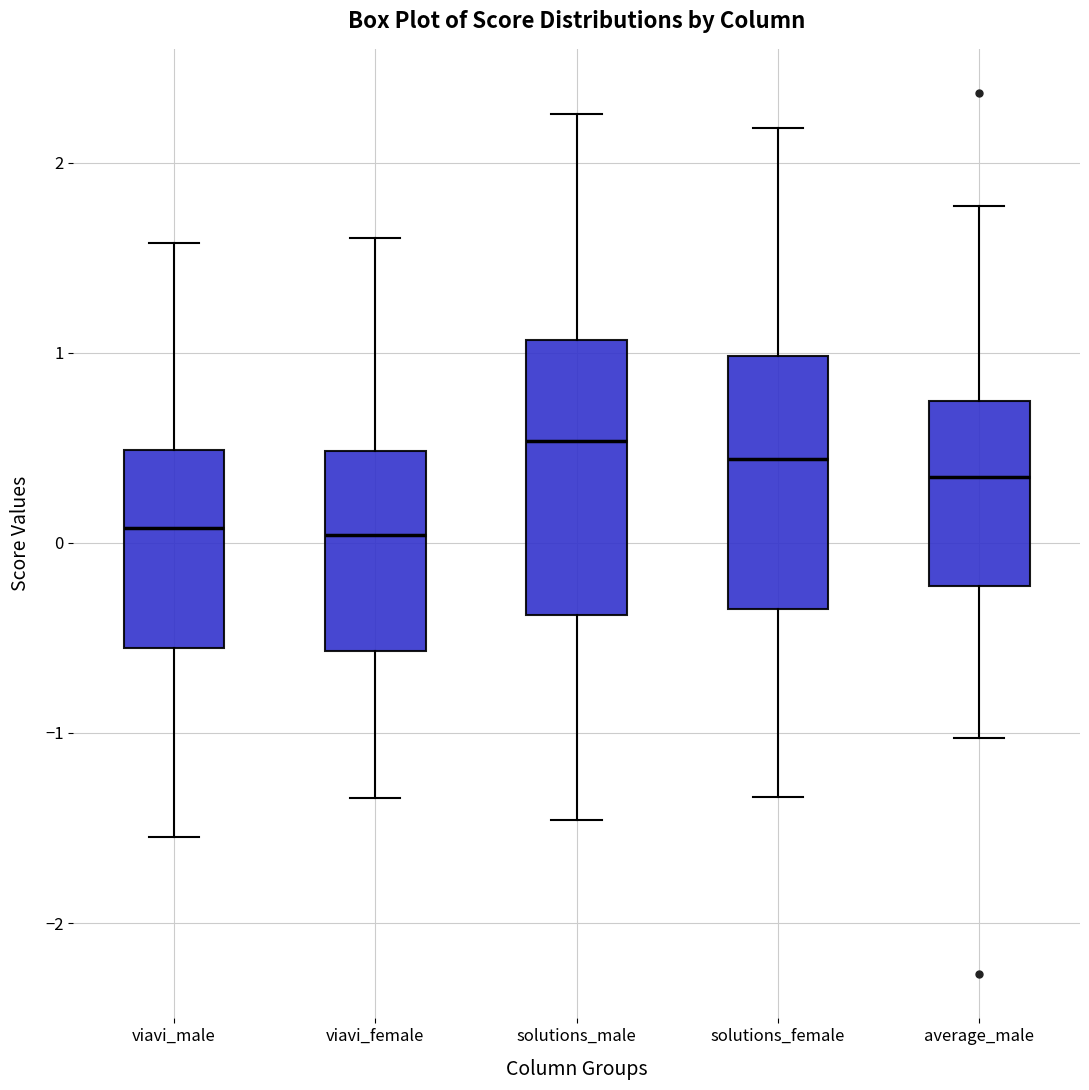

Which box is the tallest, from its lower edge to its upper edge?

solutions_male